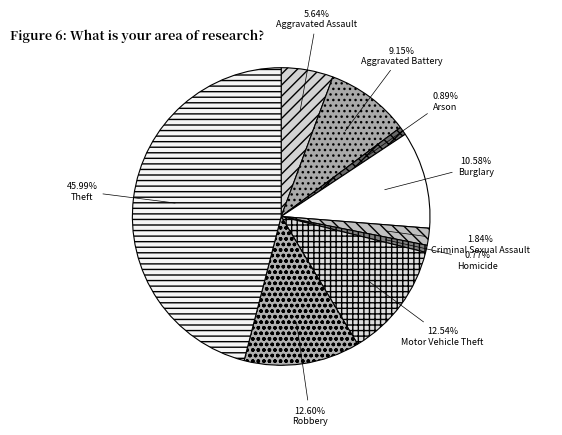

Do Motor Vehicle Theft and Arson together represent more than half of the pie?

No